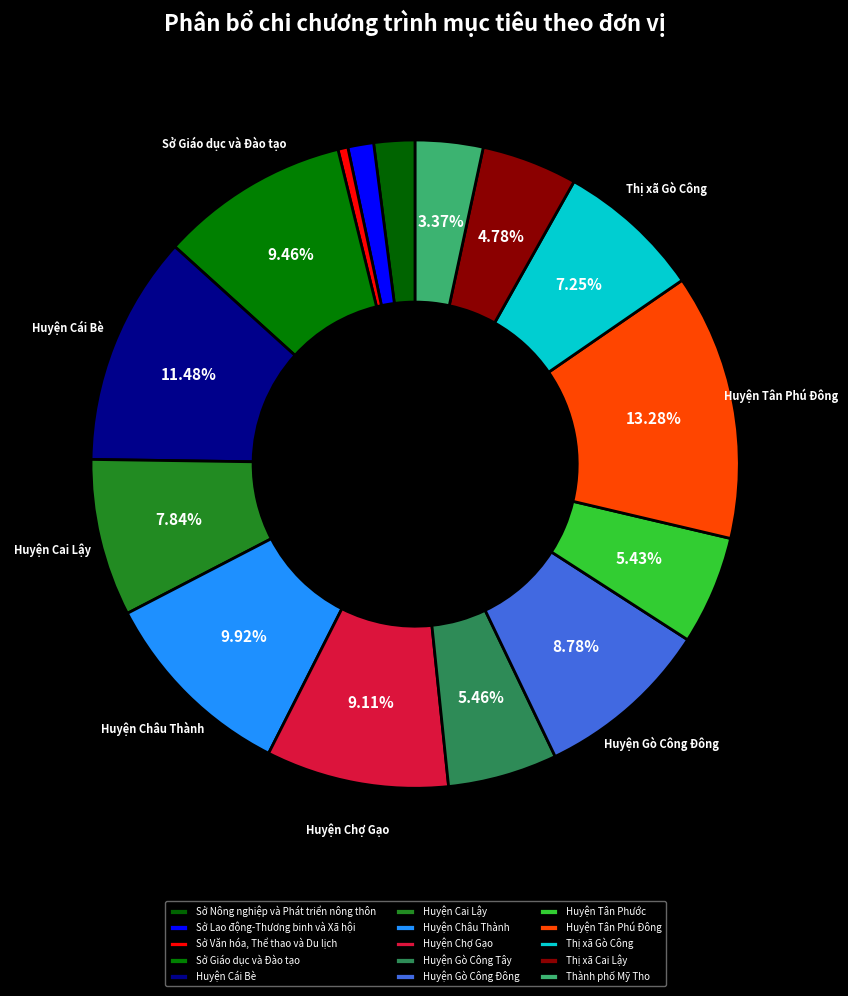

To the nearest percent, what portion does Thị xã Cai Lậy represent?

5%